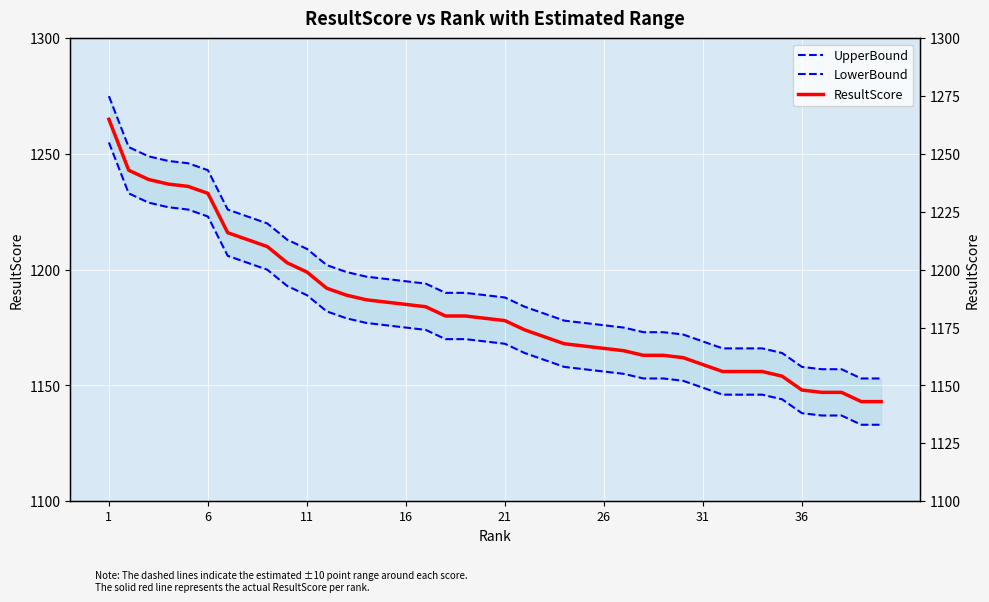

At 21, list the series in order from smallest to largest.

LowerBound, ResultScore, UpperBound